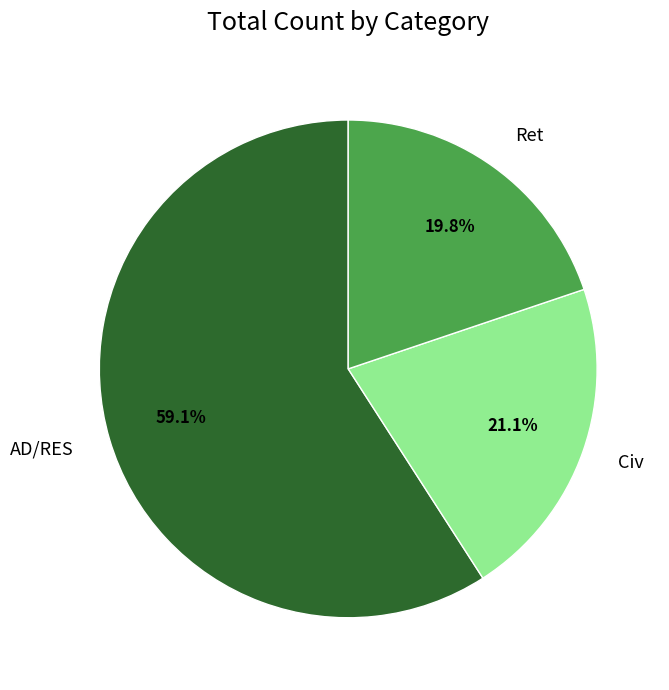

Is it true that AD/RES is 46% of the pie?

False